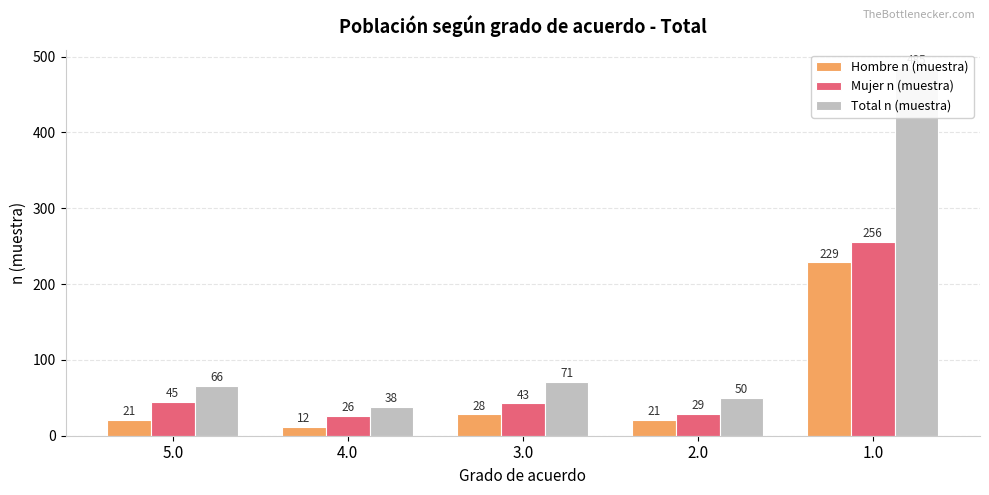

Reading right to left, extract all data points from this chart.

Hombre n (muestra): 229	21	28	12	21
Mujer n (muestra): 256	29	43	26	45
Total n (muestra): 485	50	71	38	66